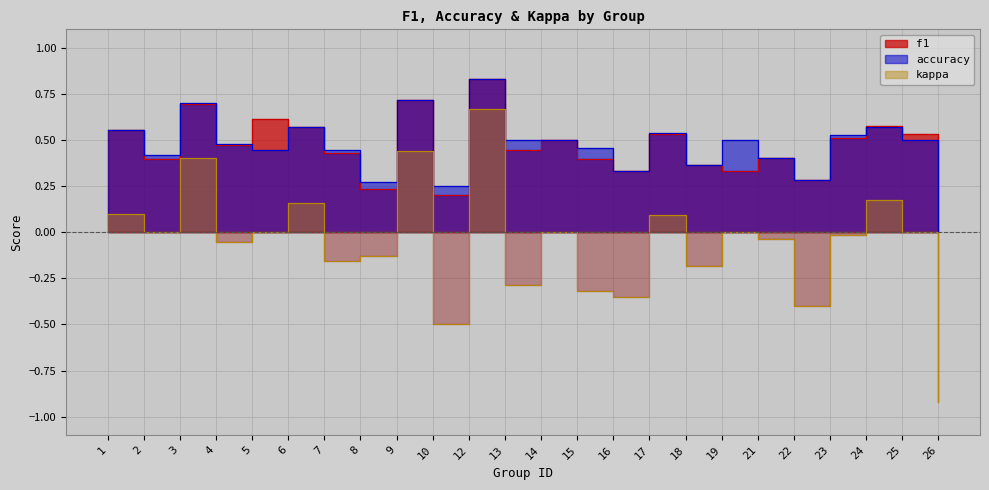

How many lines are shown in the chart?

3